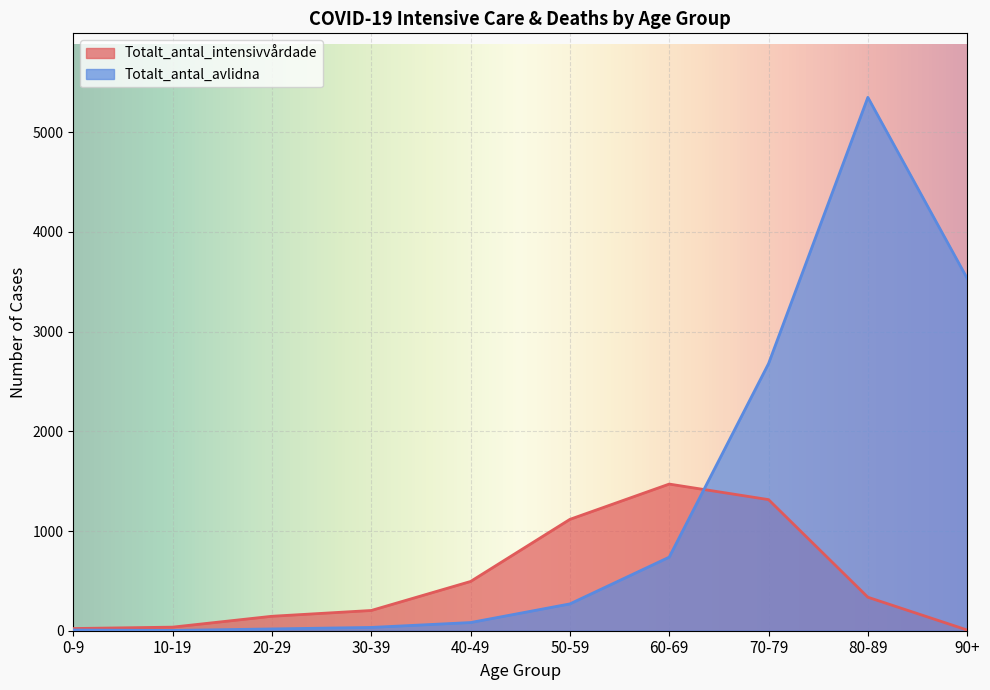

List the labels in order of Totalt_antal_avlidna value, smallest first.

10-19, 0-9, 20-29, 30-39, 40-49, 50-59, 60-69, 70-79, 90+, 80-89